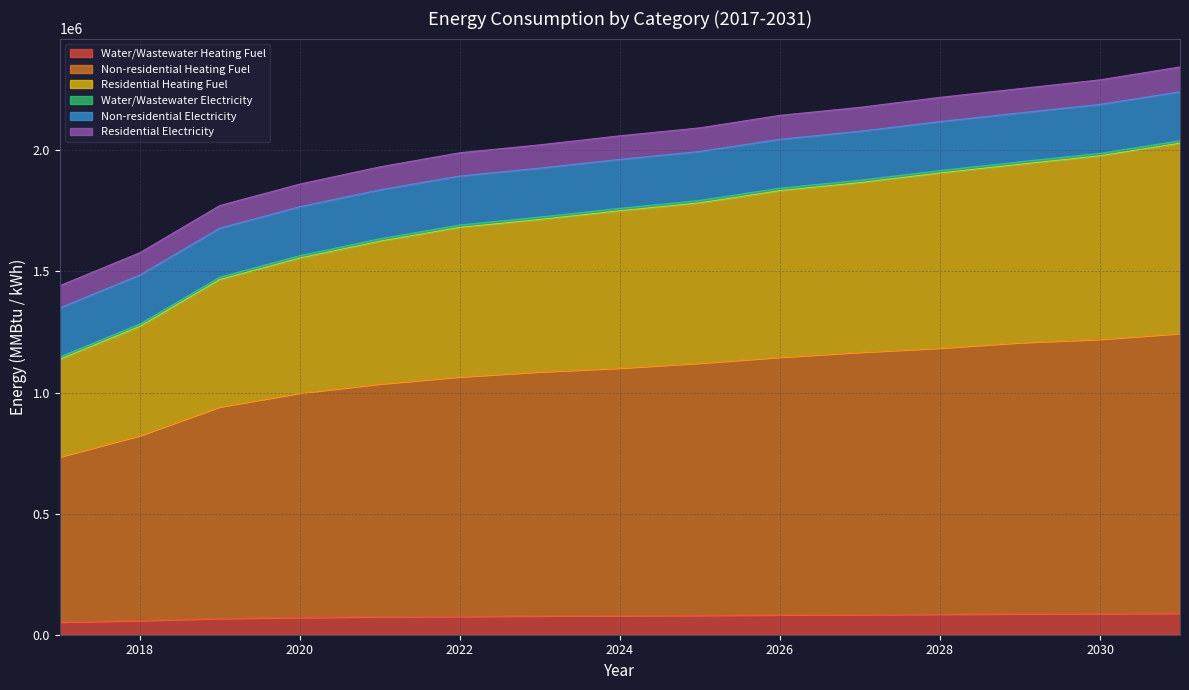

What is the lowest value of the Water/Wastewater Heating Fuel series?

52448.1